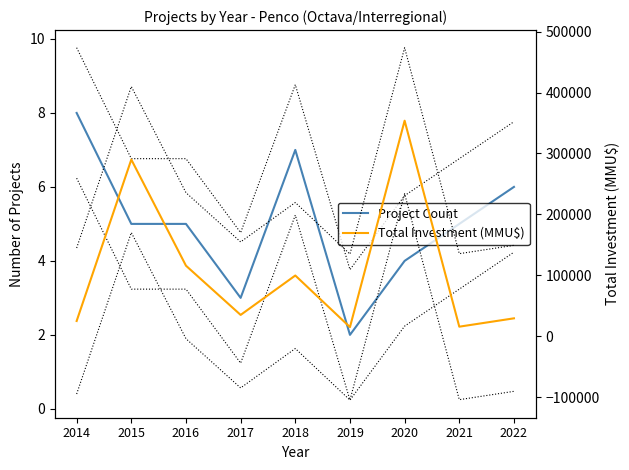

The Total Investment (MMU$) series shows 47902 at 2016. True or false?

False